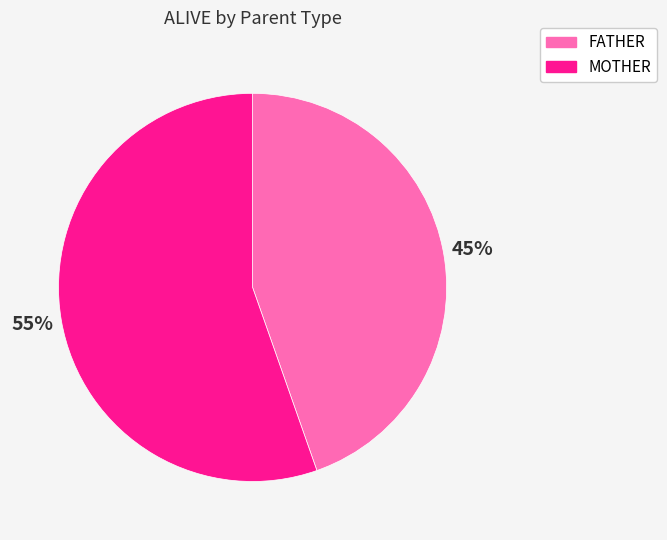

Rank the categories by value from highest to lowest.

MOTHER, FATHER